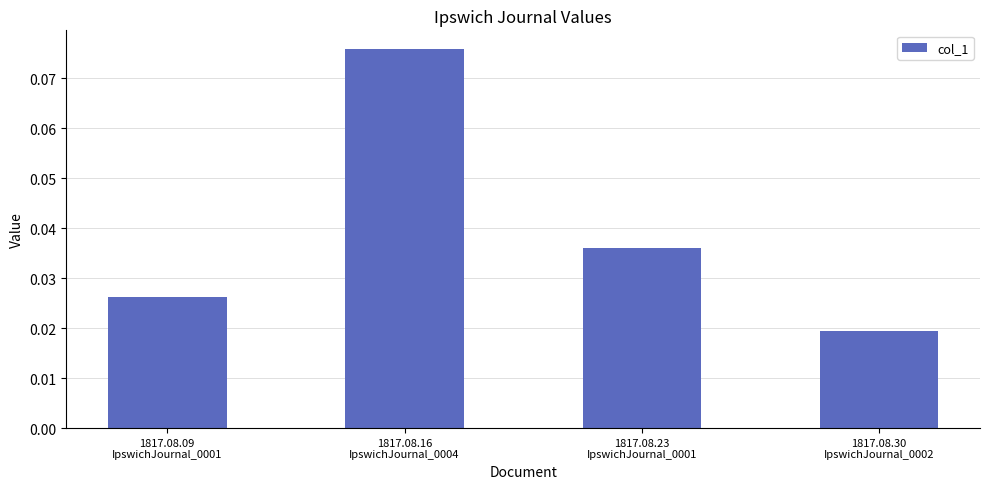

List the labels in order of value, smallest first.

1817.08.30
IpswichJournal_0002, 1817.08.09
IpswichJournal_0001, 1817.08.23
IpswichJournal_0001, 1817.08.16
IpswichJournal_0004